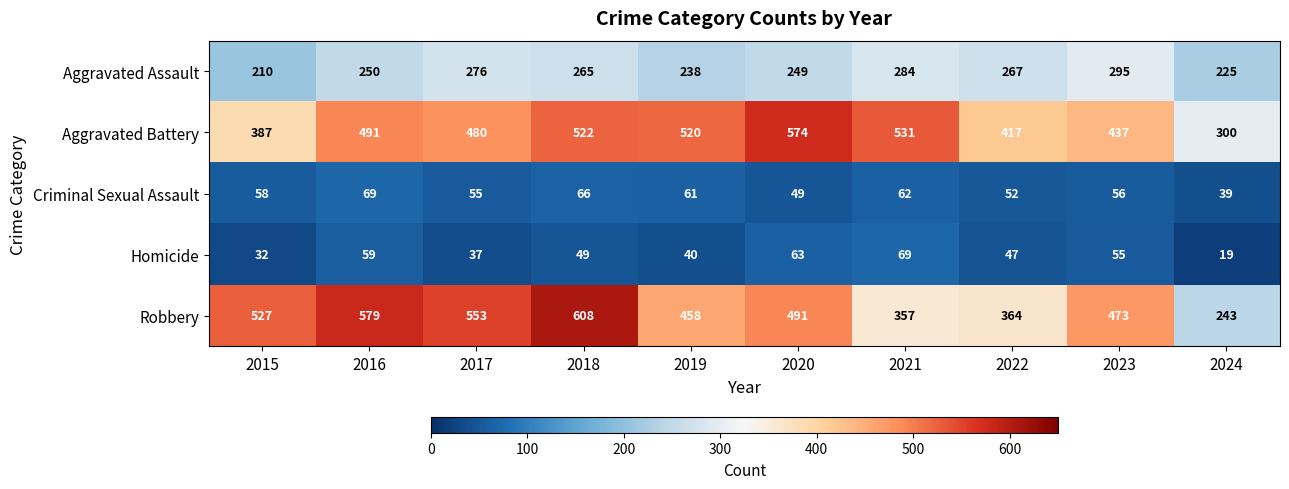

At which category is the sum across all series the highest?

2018